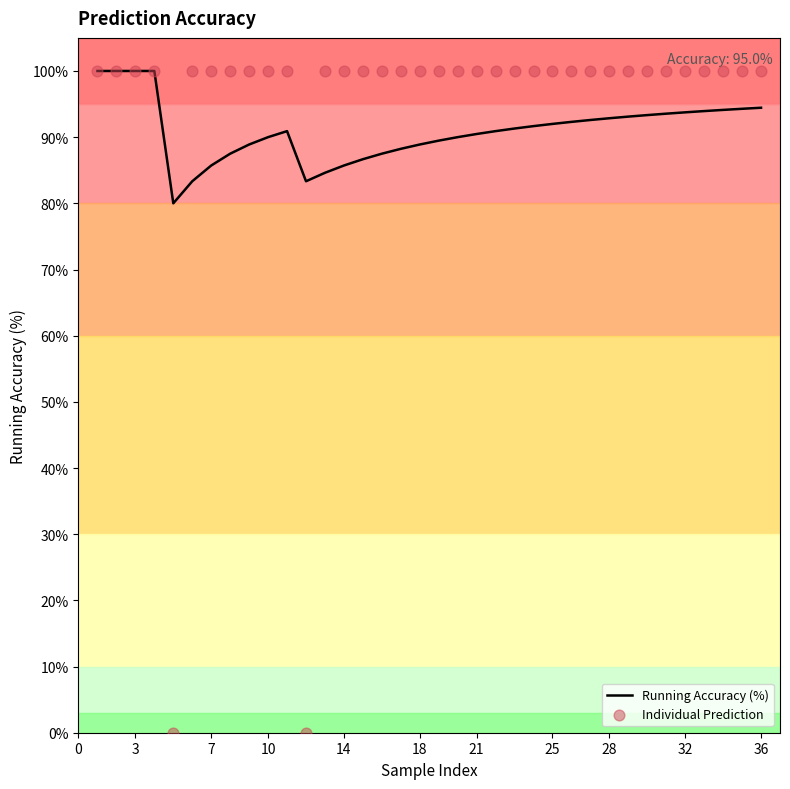

Which series contains the highest Y value?

Running Accuracy (%)